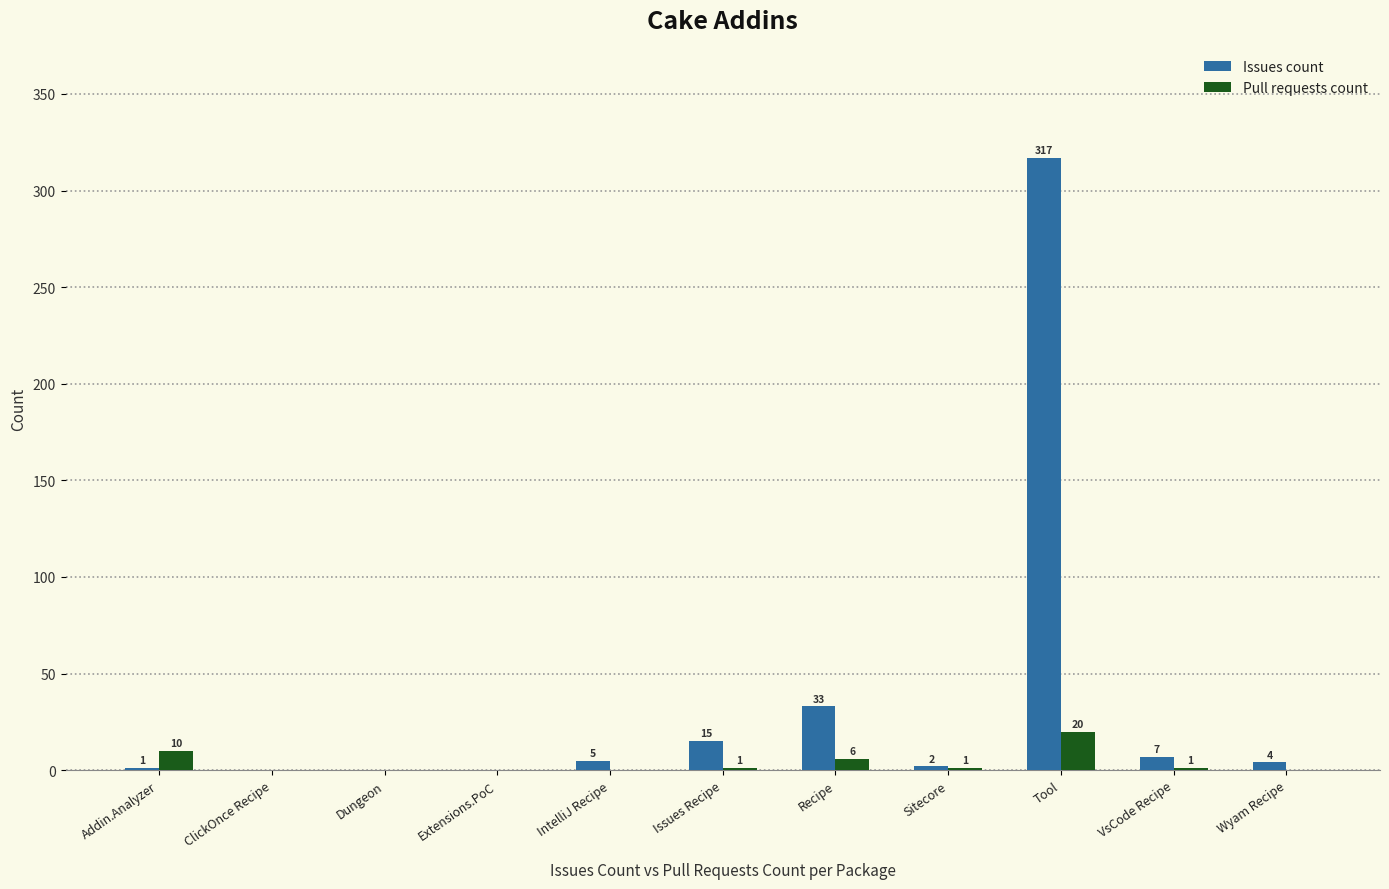

Reading right to left, extract all data points from this chart.

Issues count: Wyam Recipe=4	VsCode Recipe=7	Tool=317	Sitecore=2	Recipe=33	Issues Recipe=15	IntelliJ Recipe=5	Extensions.PoC=0	Dungeon=0	ClickOnce Recipe=0	Addin.Analyzer=1
Pull requests count: Wyam Recipe=0	VsCode Recipe=1	Tool=20	Sitecore=1	Recipe=6	Issues Recipe=1	IntelliJ Recipe=0	Extensions.PoC=0	Dungeon=0	ClickOnce Recipe=0	Addin.Analyzer=10